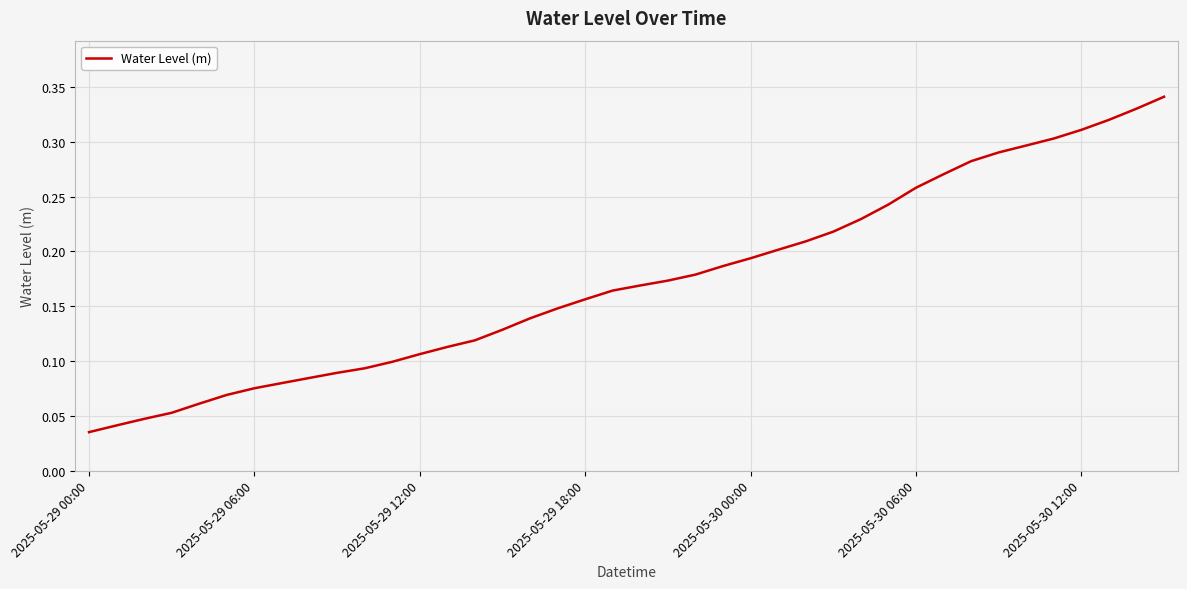

Which label corresponds to the smallest value in the chart?

2025-05-29 00:00